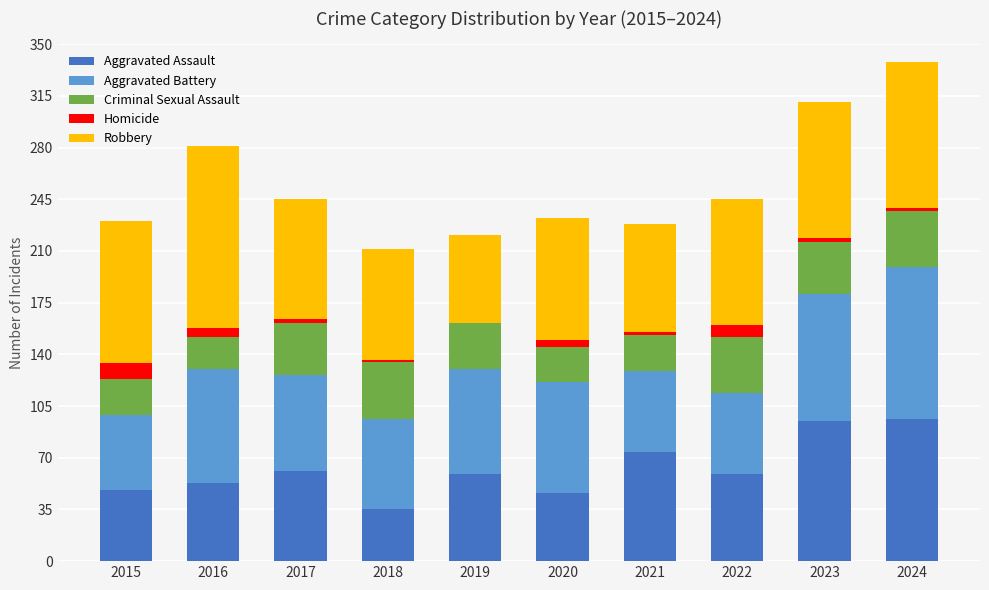

Is it true that Aggravated Assault equals 53 at 2016?

True